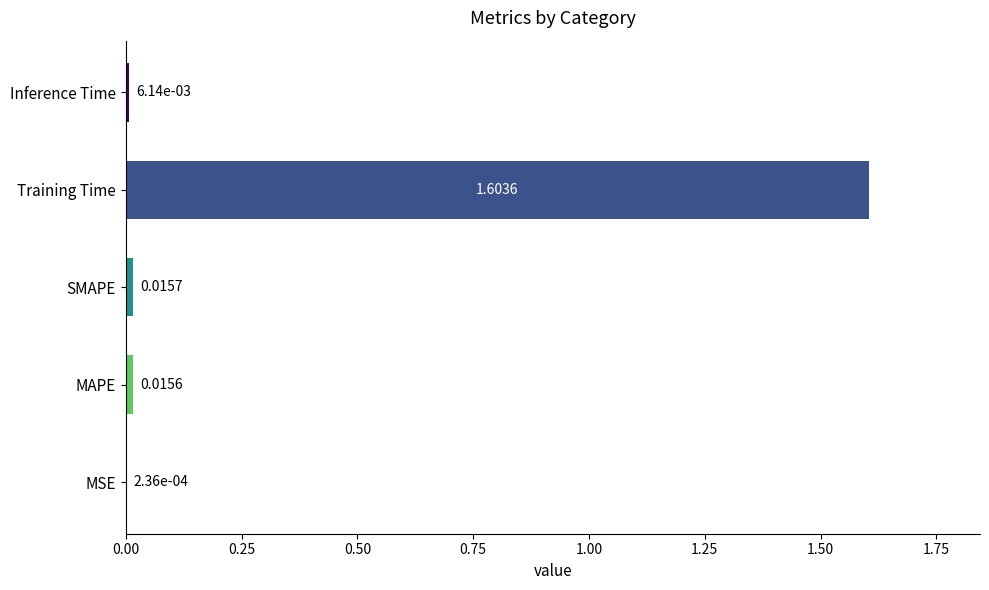

Are the bars horizontal?

Yes